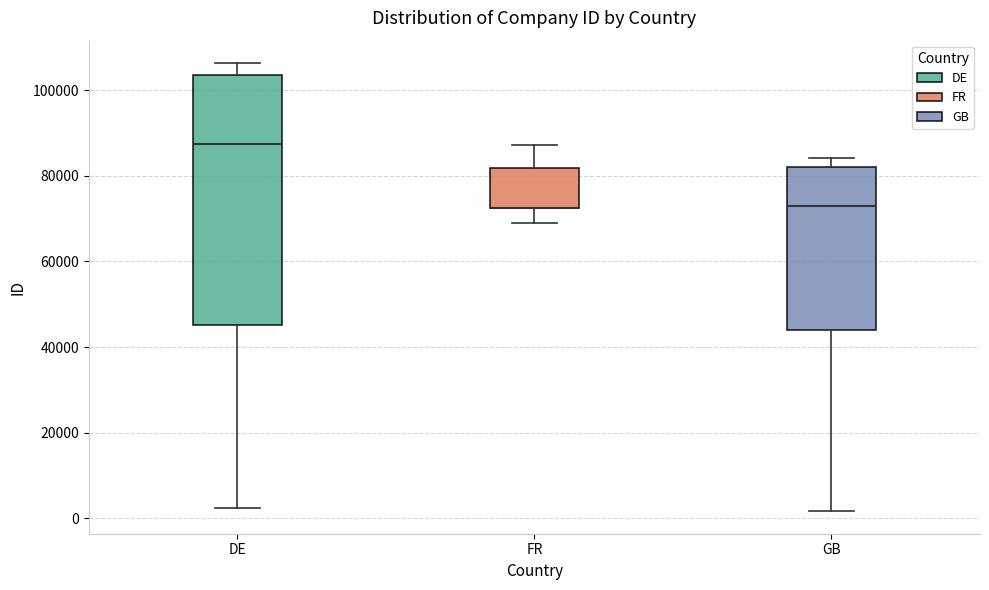

Reading left to right, read every box against the y-axis: the position of its median line, the range the box covers, and the ends of its whiskers. The values are not printed on the chart, so give them approximately, as read against the axis.

DE: median 88000, box 46000 to 104000, whiskers 2000 to 106000
FR: median 72000 (drawn on the box's lower edge), box 72000 to 82000, whiskers 70000 to 88000
GB: median 74000, box 44000 to 82000, whiskers 2000 to 84000